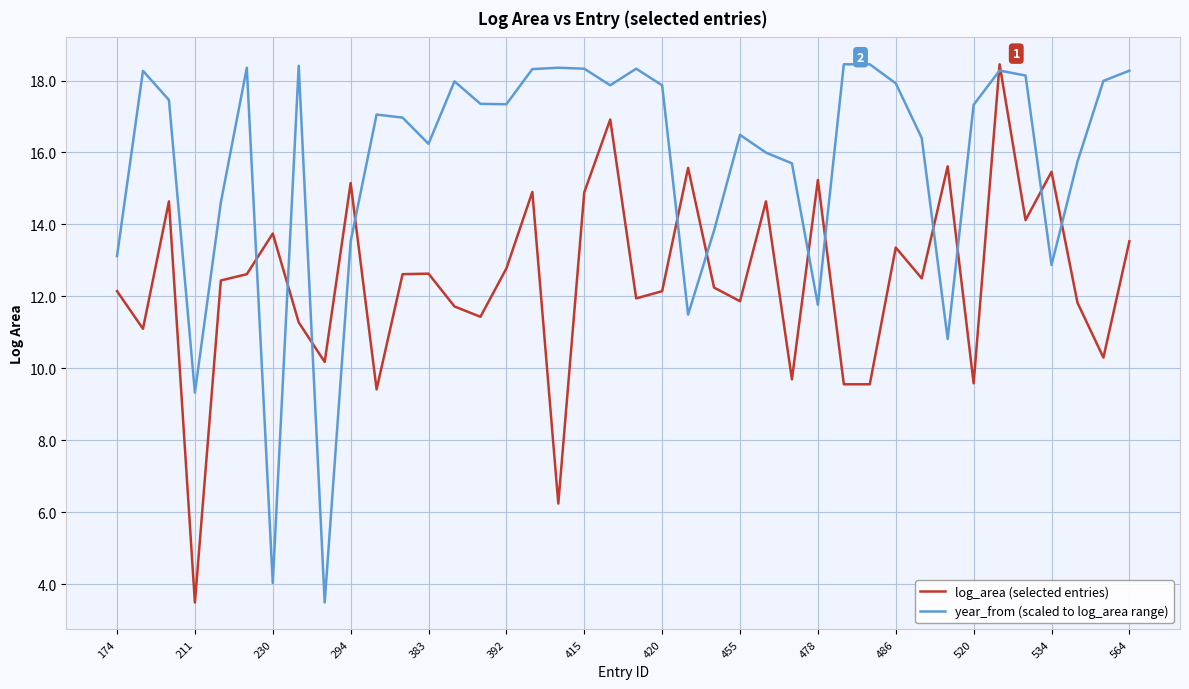

List the series in order of their overall mean, lowest first.

log_area (selected entries), year_from (scaled to log_area range)